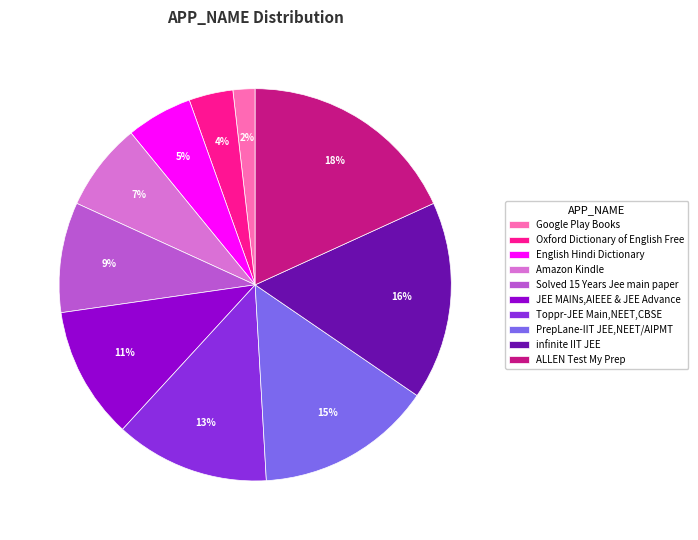

To the nearest percent, what portion does ALLEN Test My Prep represent?

18%